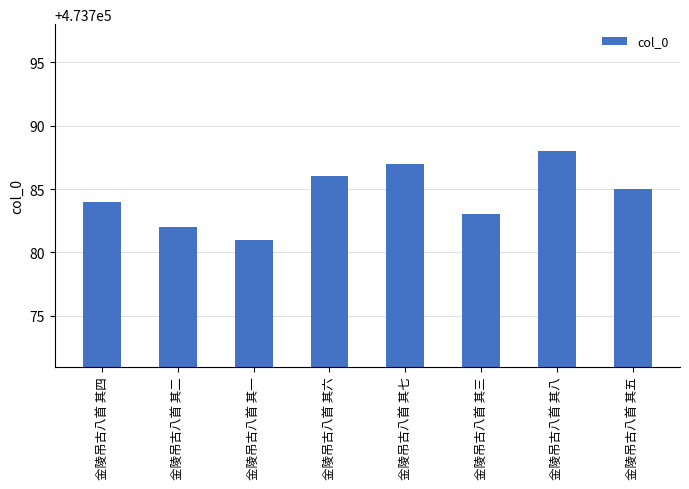

Count the values in the range 473783 to 473787.

5